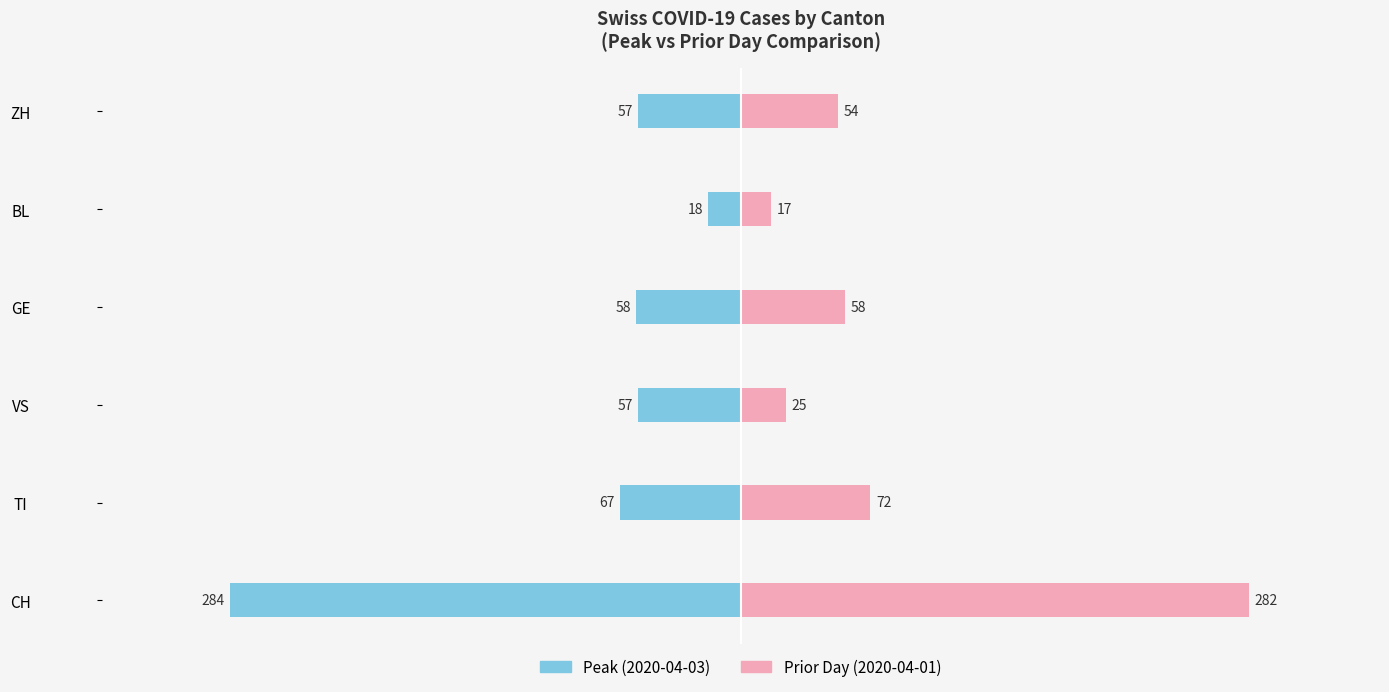

Between ZH and GE, which is larger?

ZH